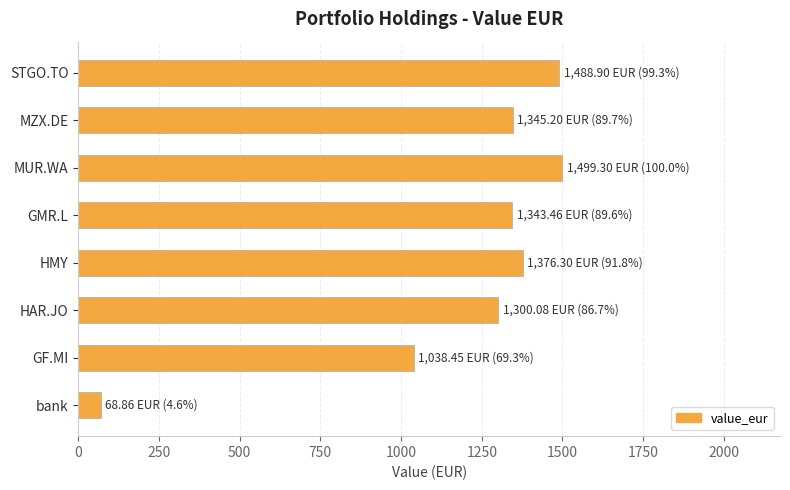

What is the sum of the values at MZX.DE and MUR.WA?

2844.5